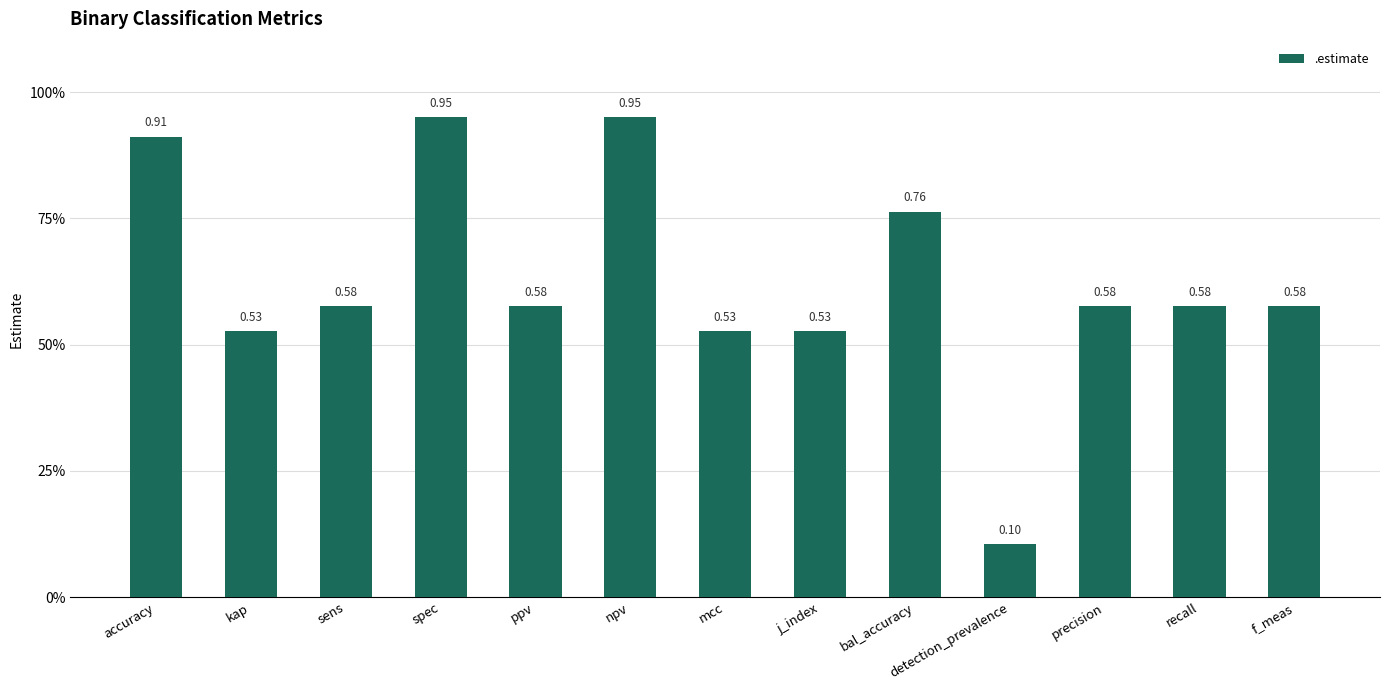

The chart shows a value of 0.1 at recall. True or false?

False